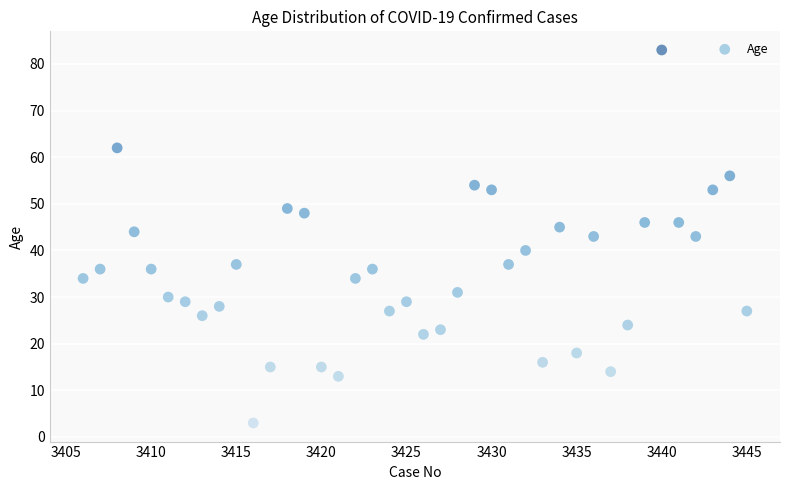

What is the range of Y values (max minus min)?

80